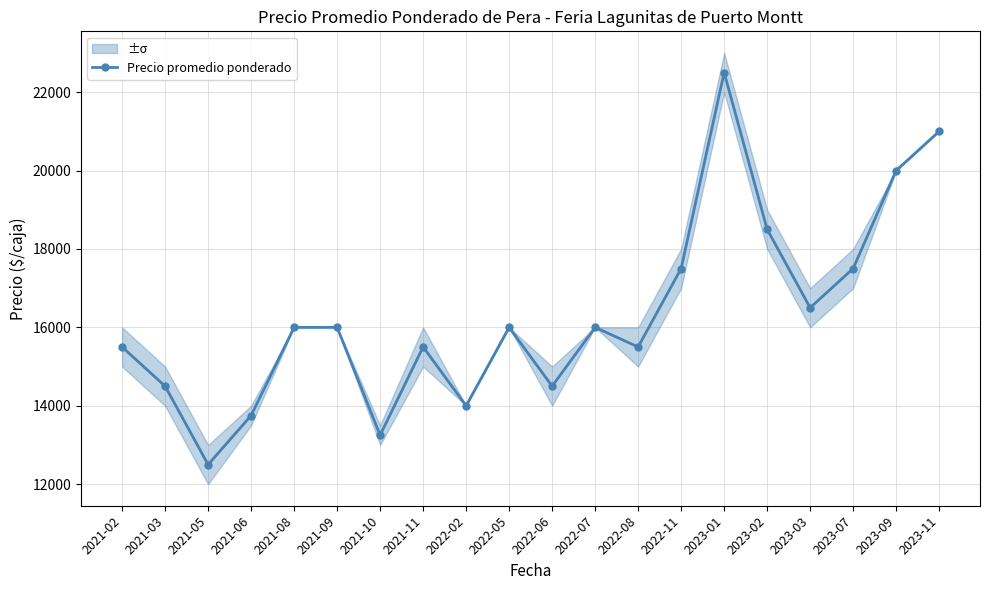

Reading left to right, transcribe all the data shown in this chart.

2021-02=15500	2021-03=14500	2021-05=12500	2021-06=13750	2021-08=16000	2021-09=16000	2021-10=13250	2021-11=15500	2022-02=14000	2022-05=16000	2022-06=14500	2022-07=16000	2022-08=15500	2022-11=17500	2023-01=22500	2023-02=18500	2023-03=16500	2023-07=17500	2023-09=20000	2023-11=21000